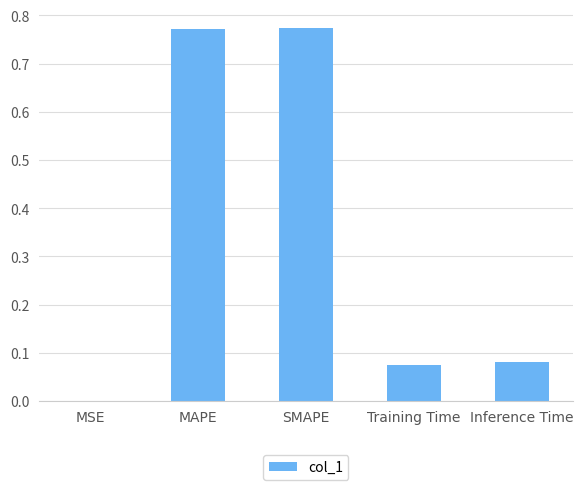

Which has a higher value, MSE or Inference Time?

Inference Time